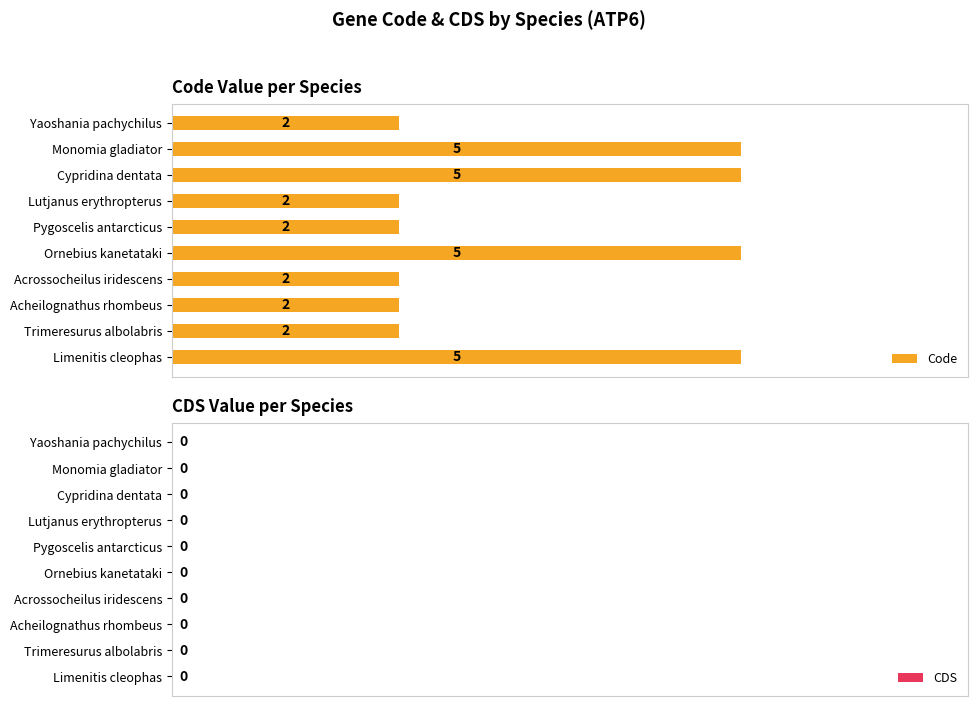

What is the greatest value displayed?

5